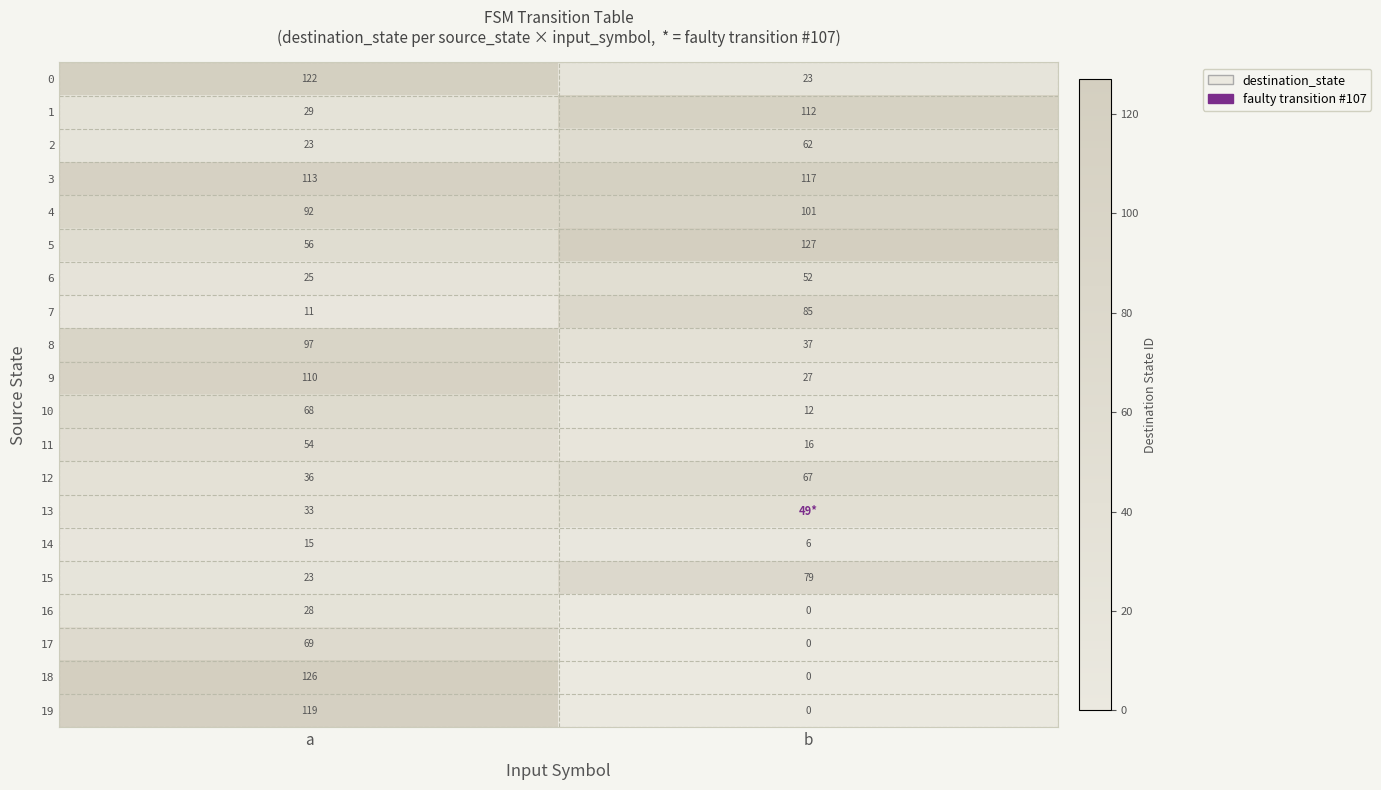

What is the approximate value of 0 at b, to the nearest 10?

20